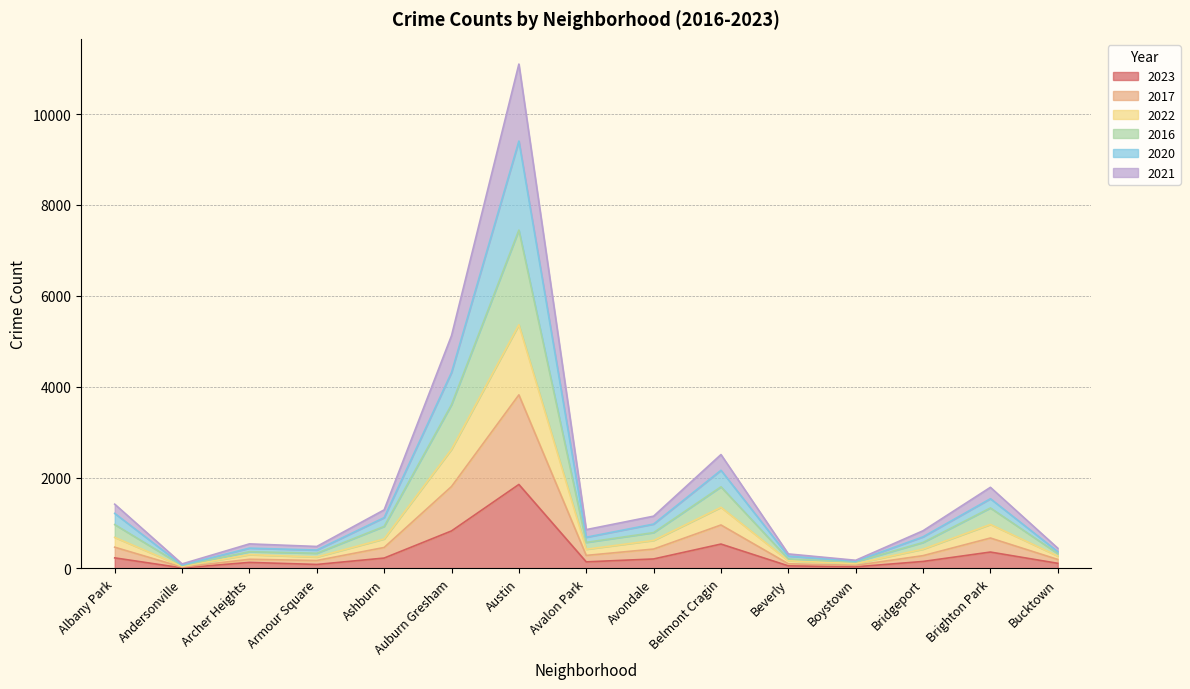

At which category is the sum across all series the highest?

Austin